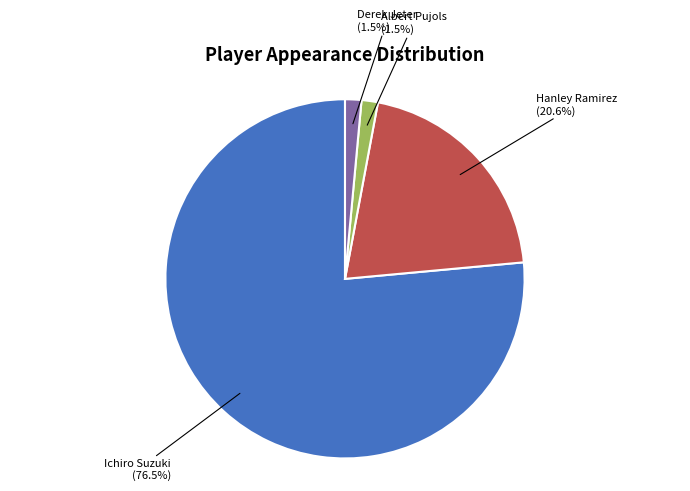

Between Ichiro Suzuki and Albert Pujols, which is larger?

Ichiro Suzuki